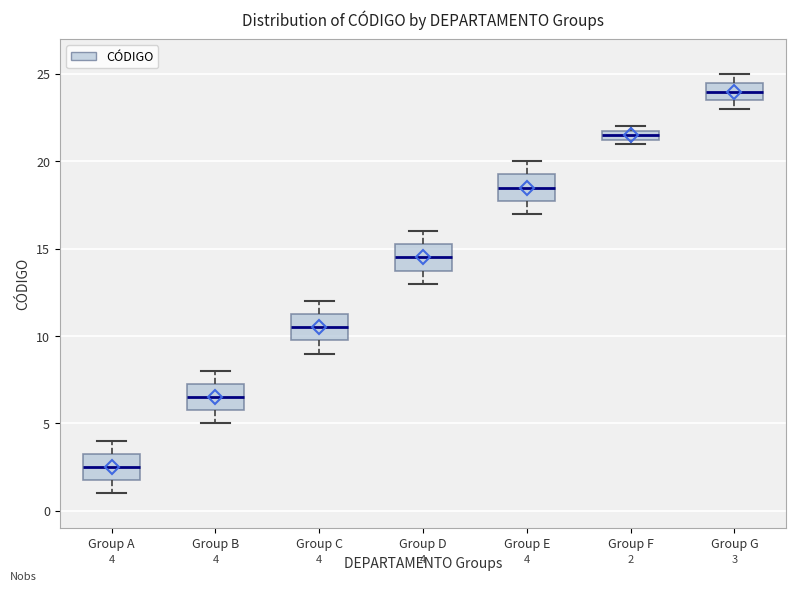

Which box has the lowest median line?

Group A